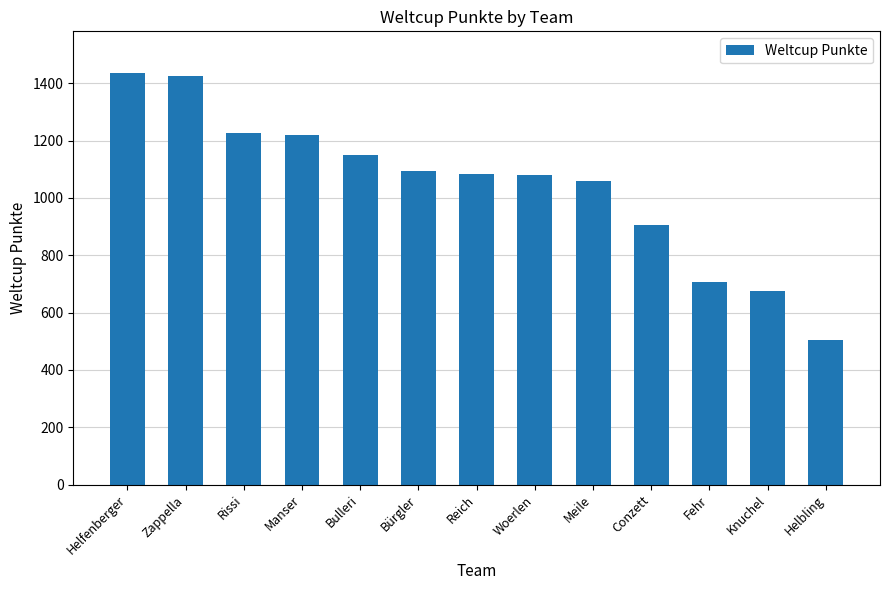

Where is the data nearest to the value 971?

Conzett